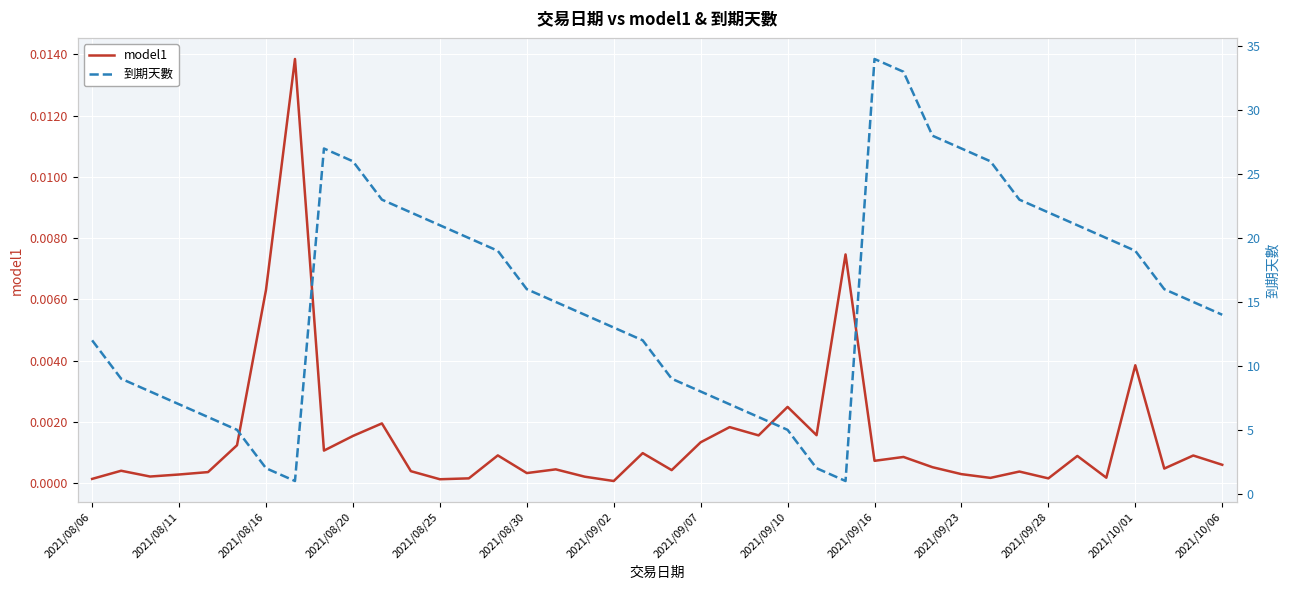

True or false: model1 and 到期天數 intersect in this chart.

False